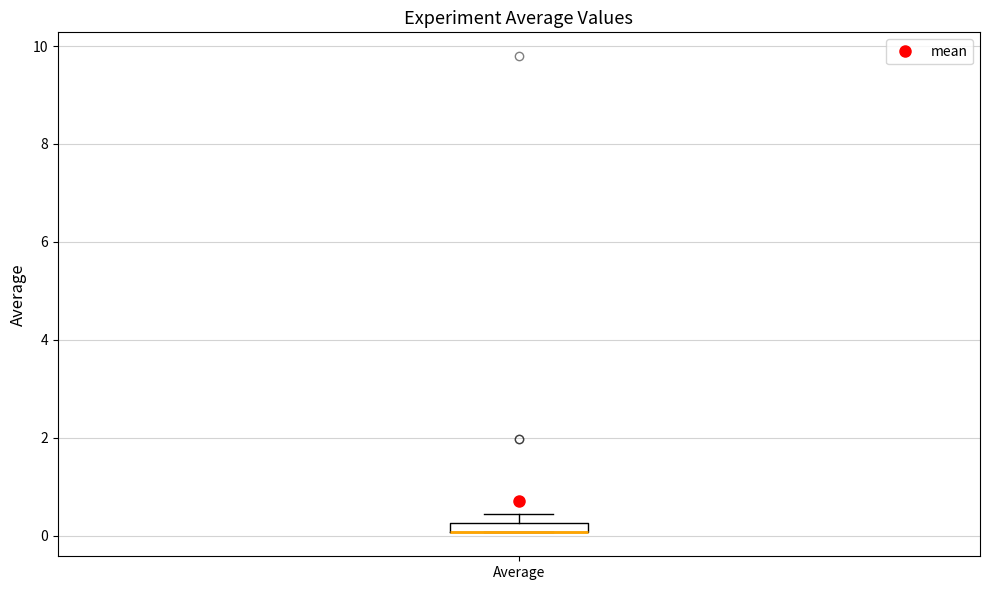

Where is the lower edge of the box for Average on the y-axis? The values are not printed on the chart, so give them approximately, as read against the axis.

0.0